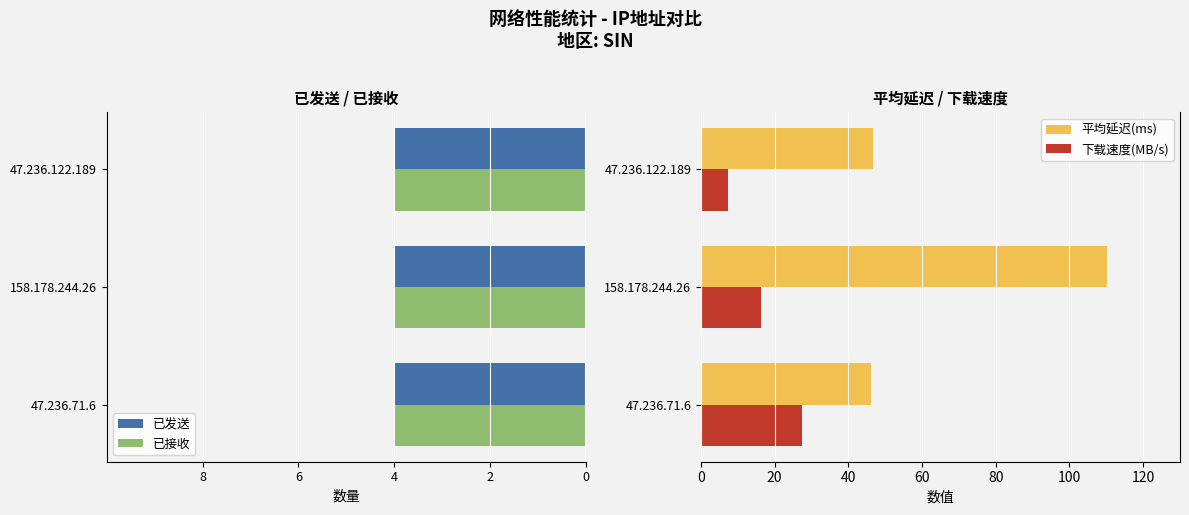

What is the highest value of the 下载速度(MB/s) series?

27.4